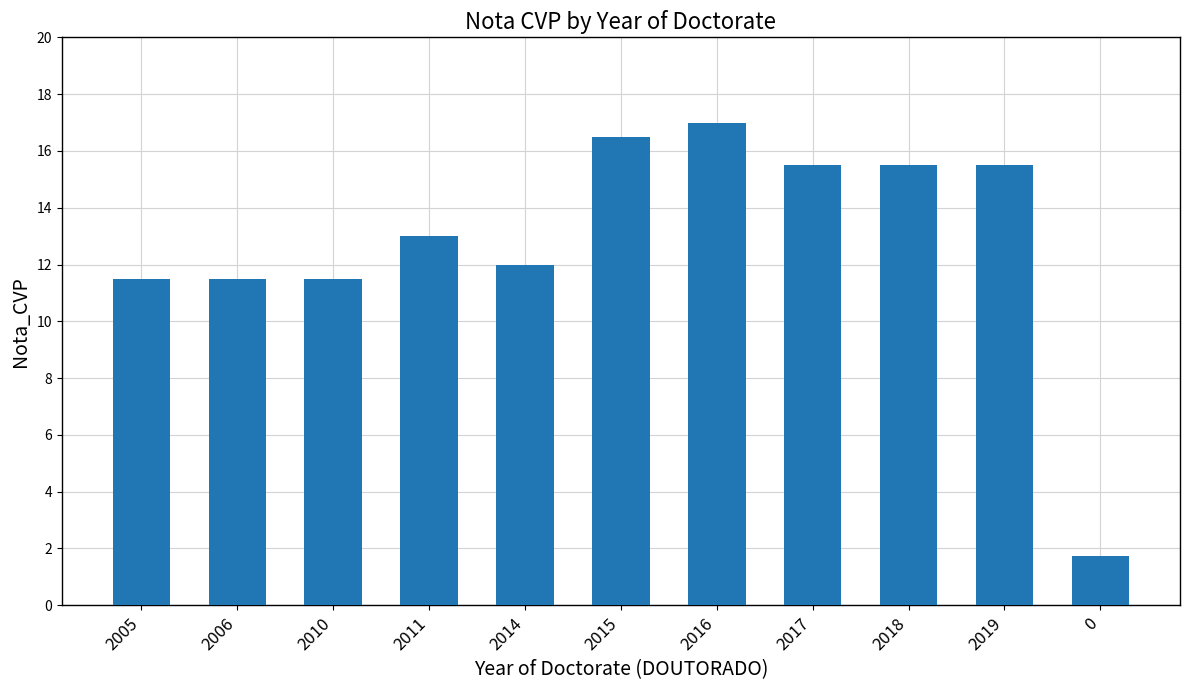

True or false: the data shows 15.5 at 2019.

True